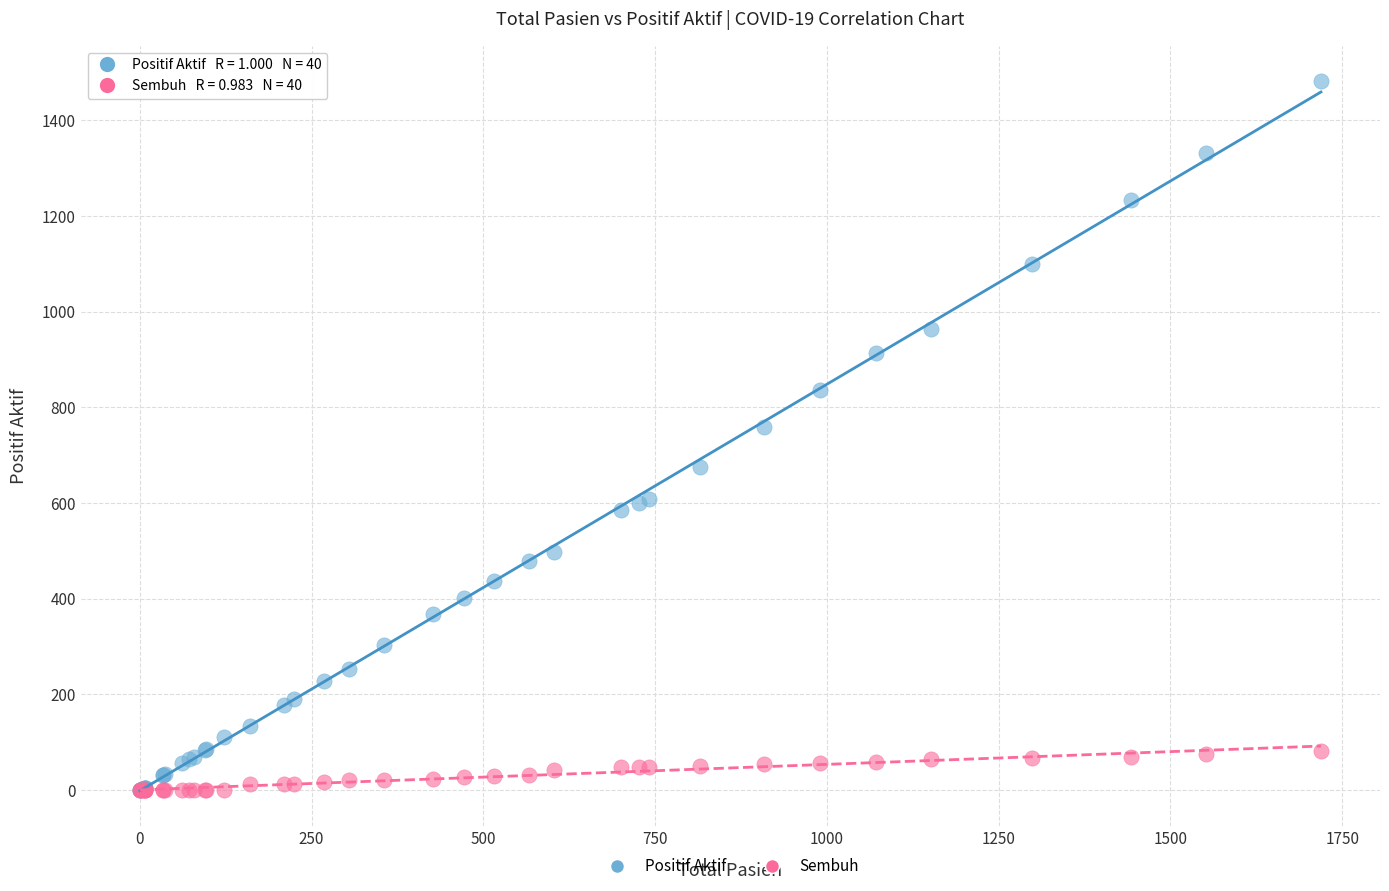

Across all series, what Y value is closest to 741?

760